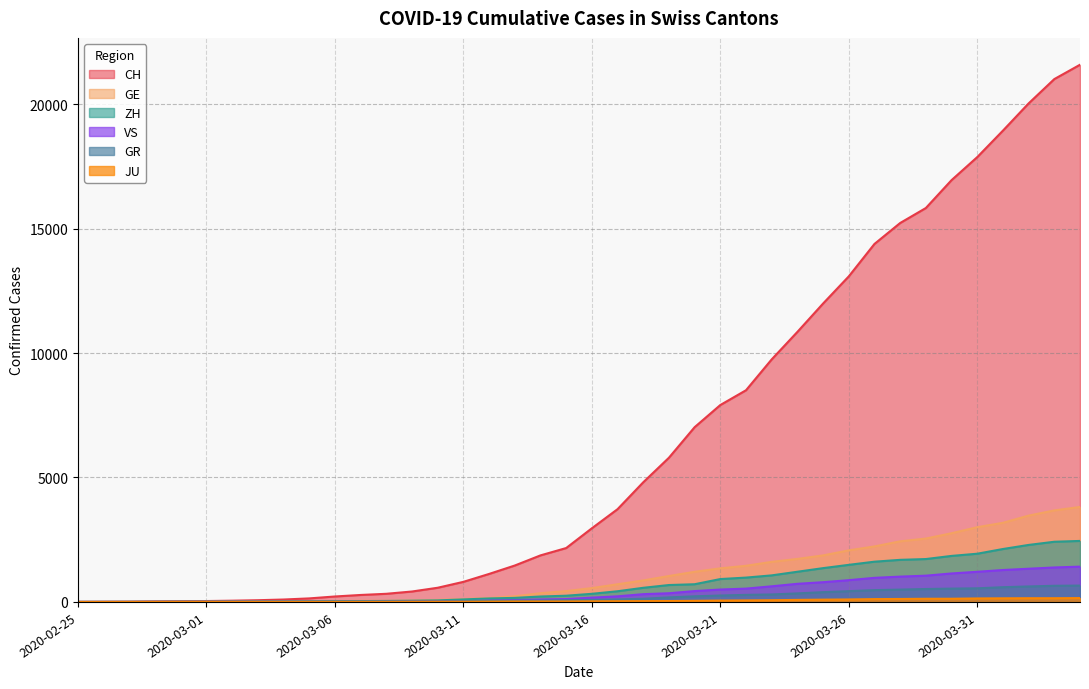

Which category has the lowest value in the CH series?

2020-02-25